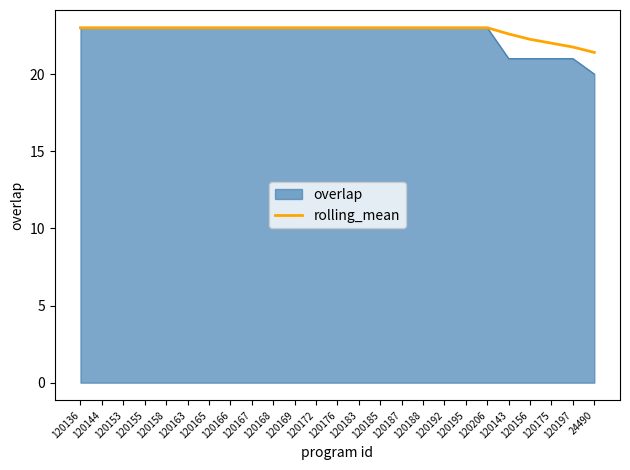

True or false: overlap has a value of 23.0 at 120144.

True